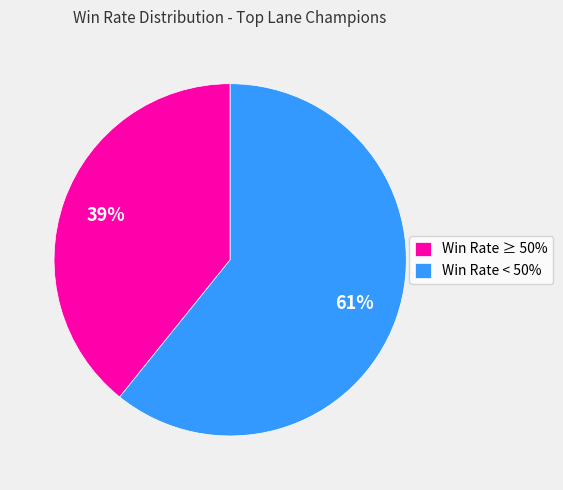

Combined, do Win Rate ≥ 50% and Win Rate < 50% account for over 50%?

Yes